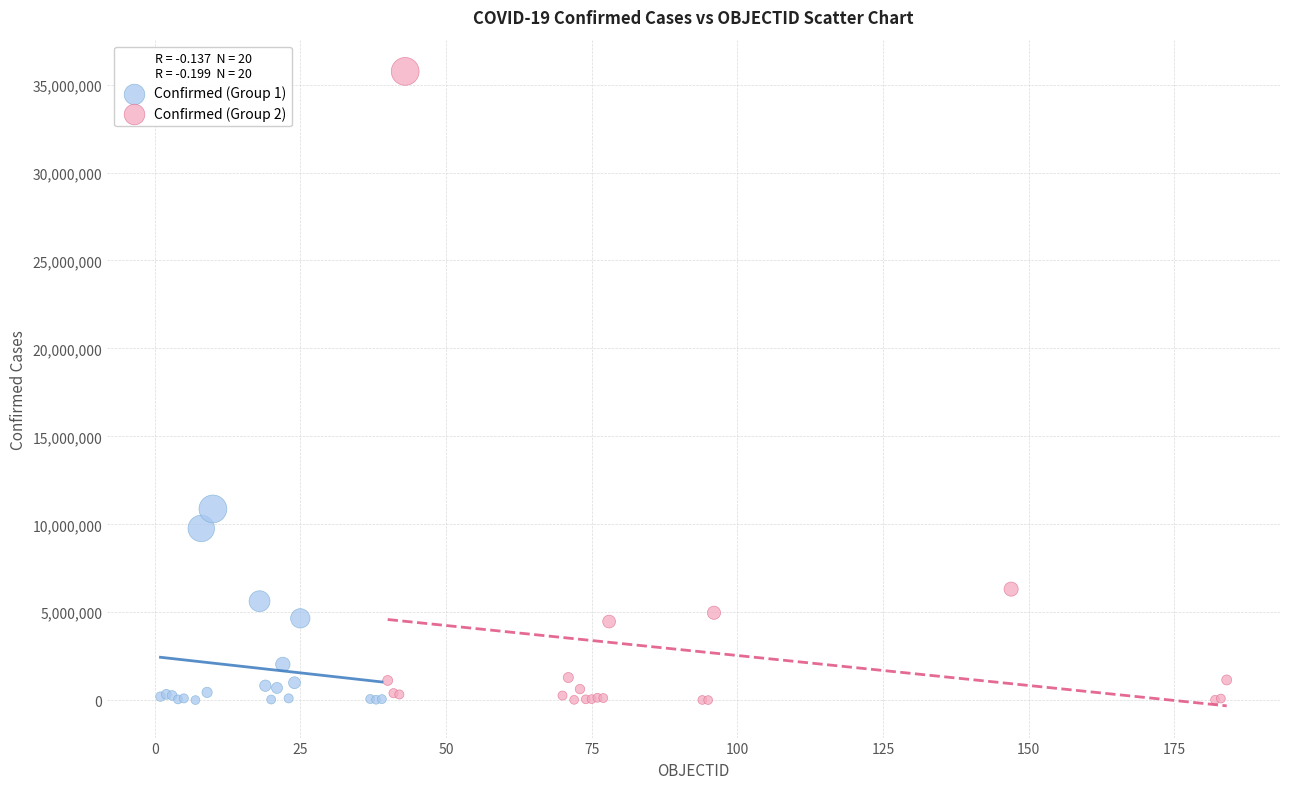

Which series has the largest Y range (max minus min)?

Confirmed (Group 2)